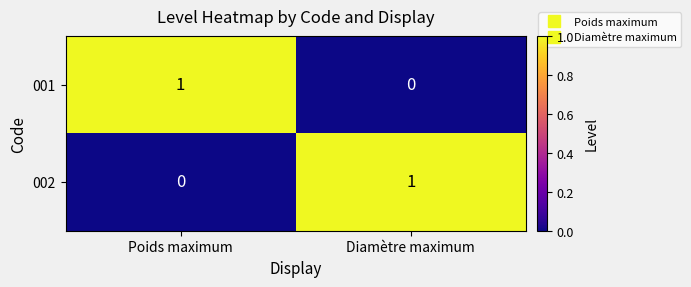

Rank the categories by 001 value from lowest to highest.

Diamètre maximum, Poids maximum